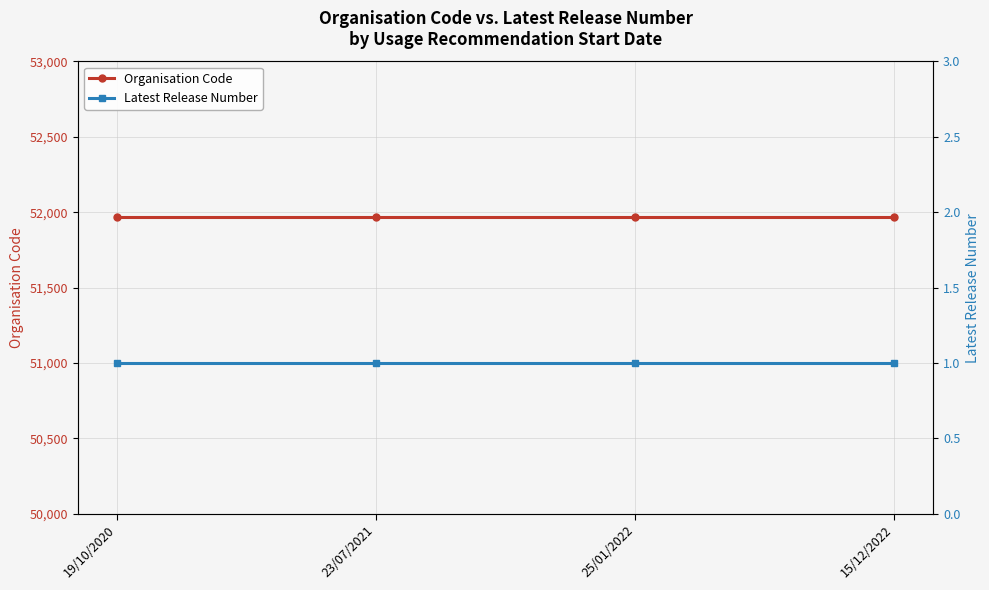

Between 25/01/2022 and 19/10/2020, which is larger?

25/01/2022